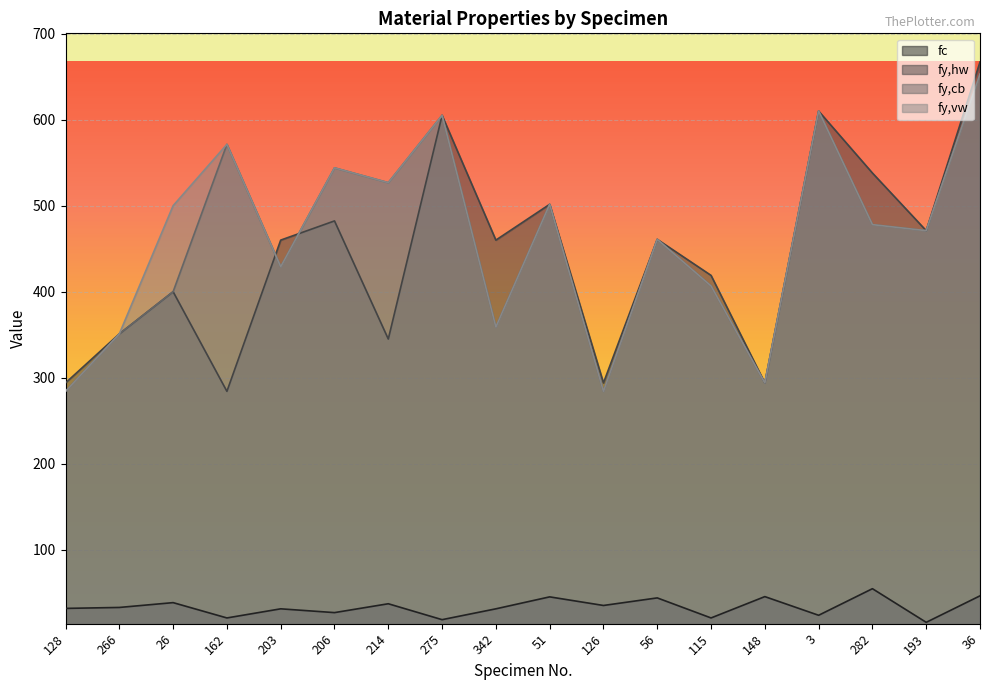

How many interior local peaks does the fy,vw series have?

6